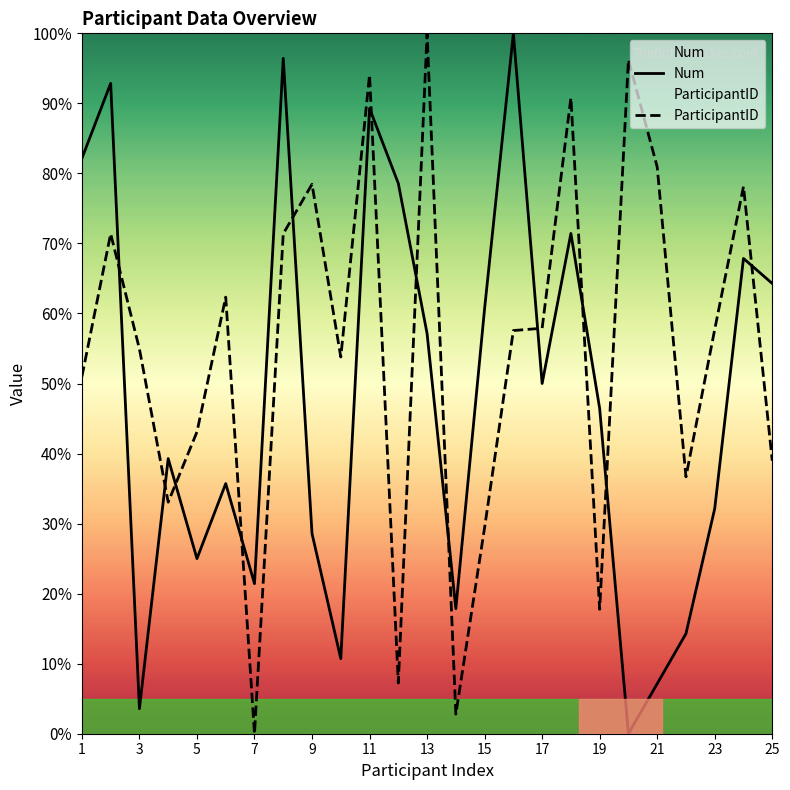

At which category is the sum across all series the highest?

11